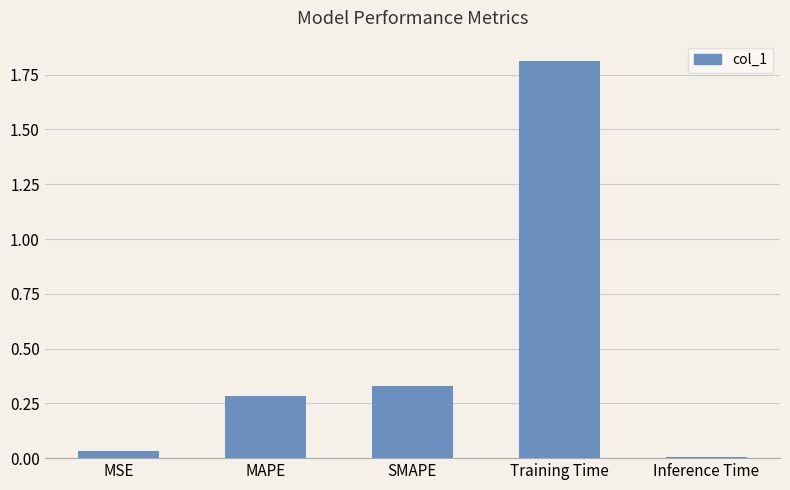

How many distinct data groups are displayed?

1